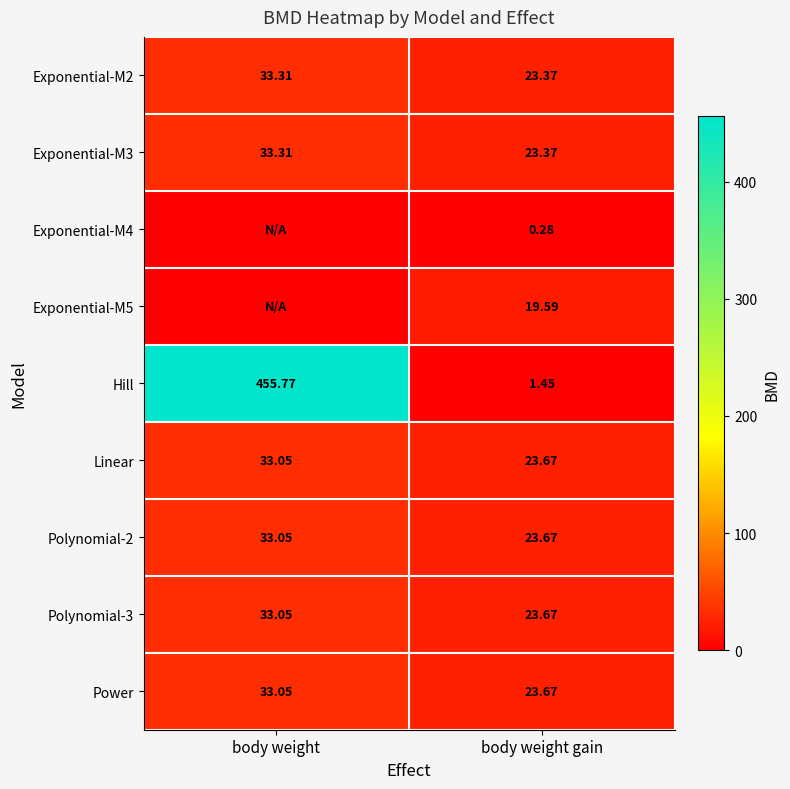

Is the value of Power at body weight greater than the value of Hill at body weight gain?

Yes